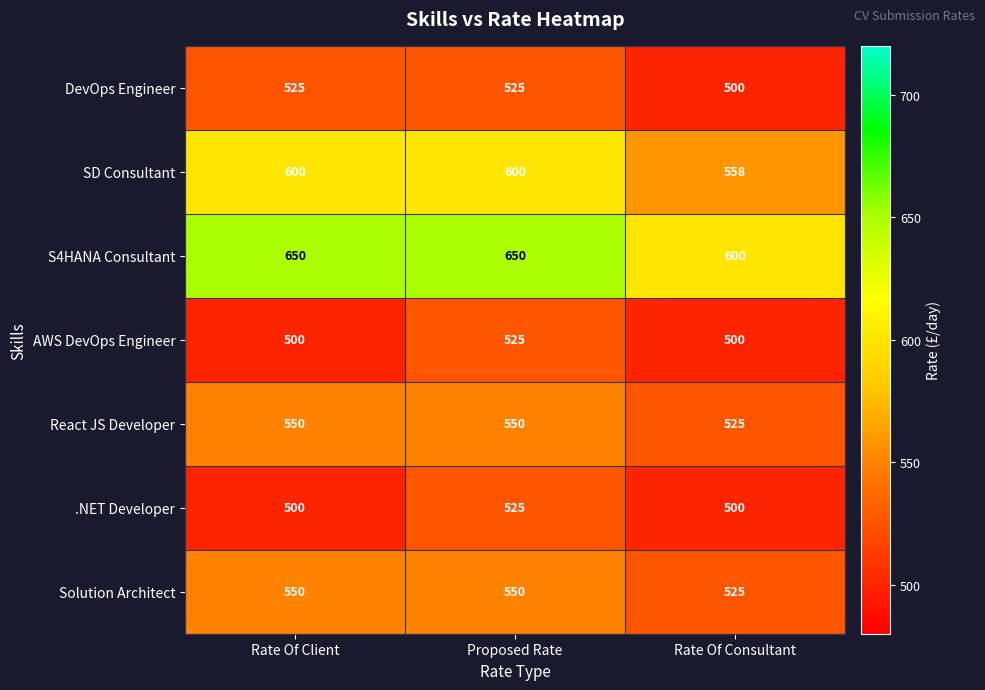

Which series has the largest total across all categories?

S4HANA Consultant